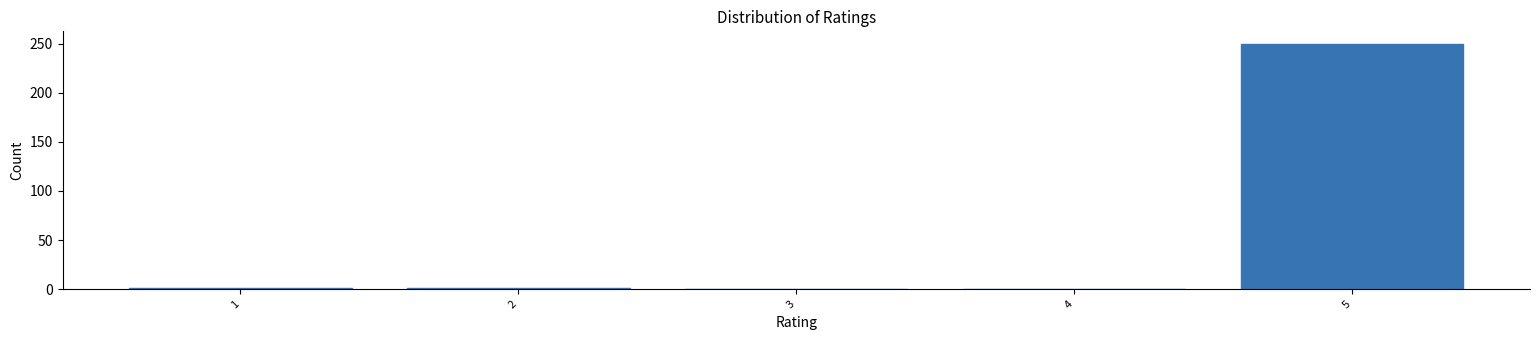

What is the maximum value shown in the chart?

250